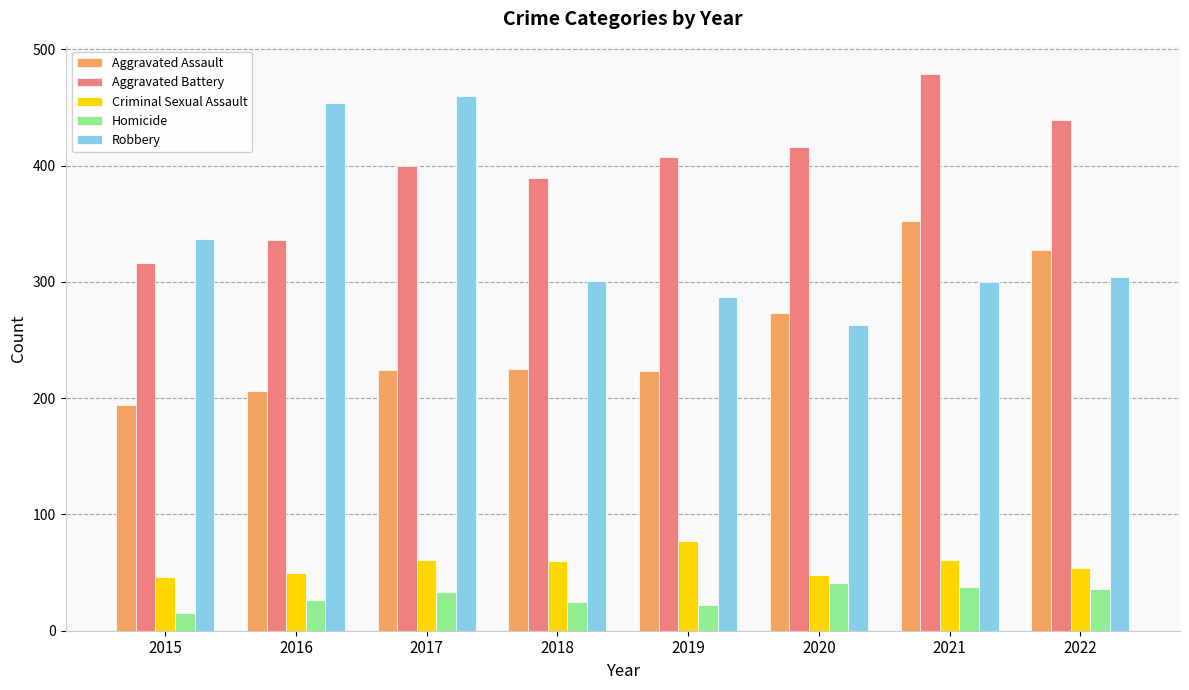

What is the total value across all series at 2017?

1178